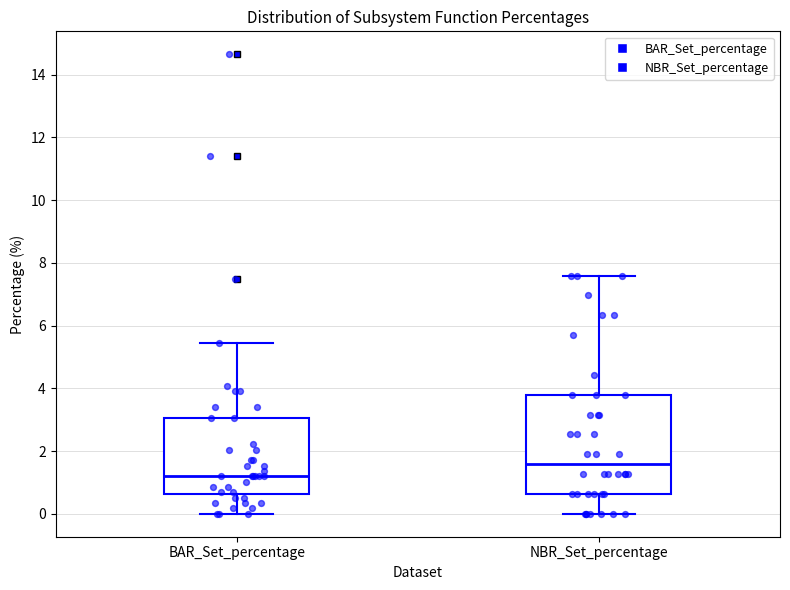

Where is the upper edge of the box for BAR_Set_percentage on the y-axis? The values are not printed on the chart, so give them approximately, as read against the axis.

3.0